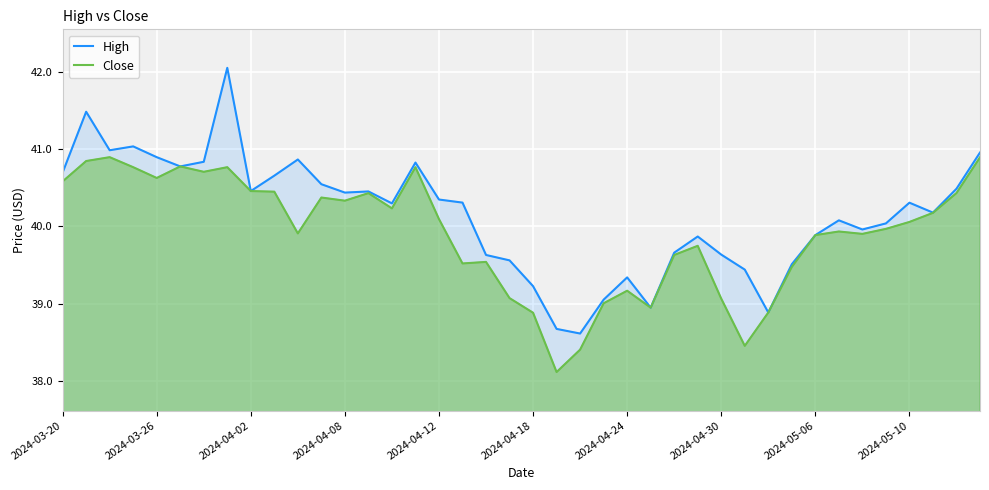

Which series has the largest total across all categories?

High